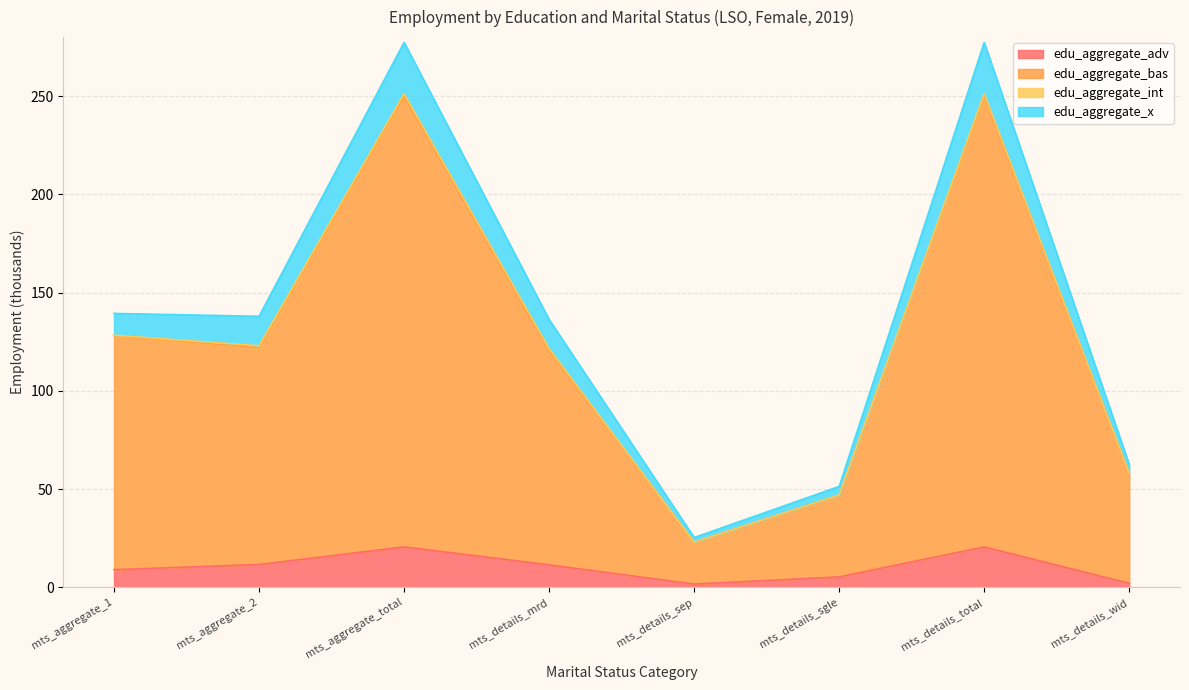

True or false: edu_aggregate_adv has a value of 20.2 at mts_details_mrd.

False